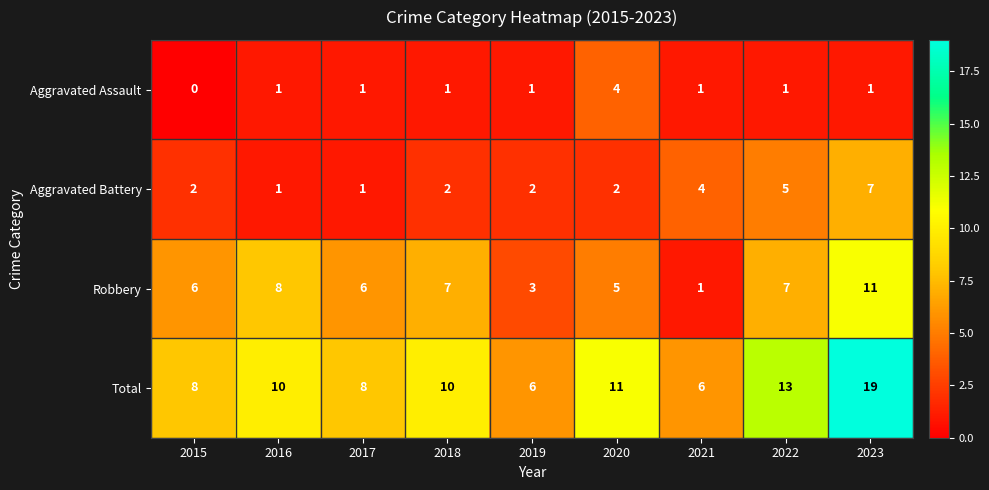

Which series changed the most between 2015 and 2022?

Total